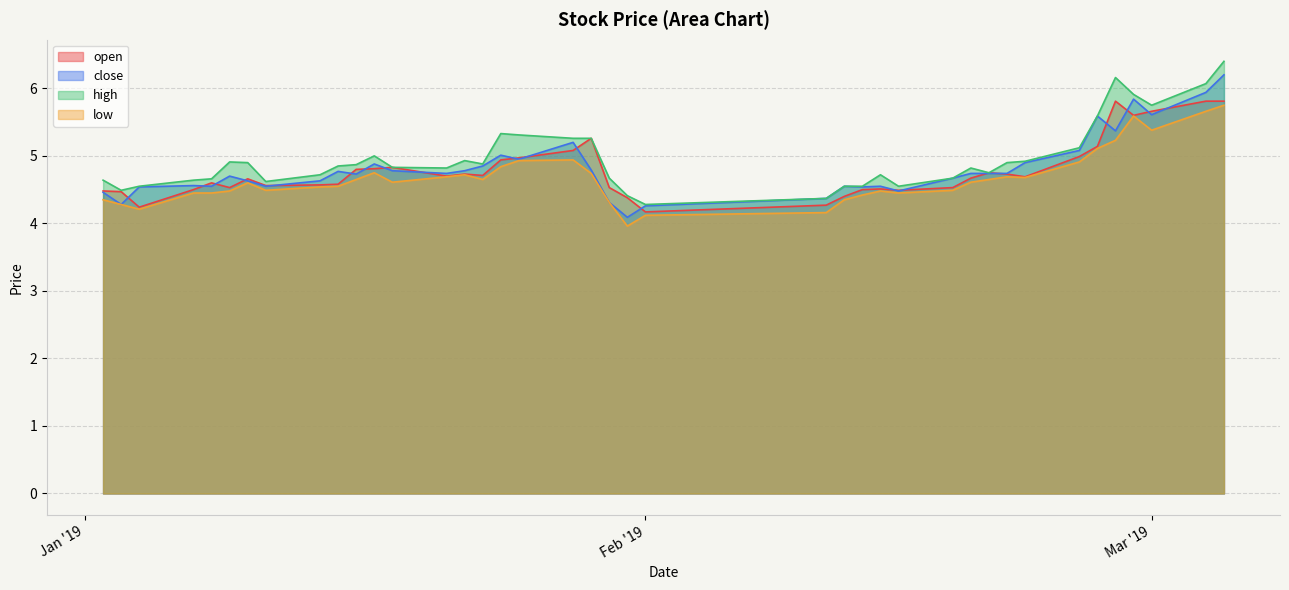

What position from the left is 2019-01-15?

10